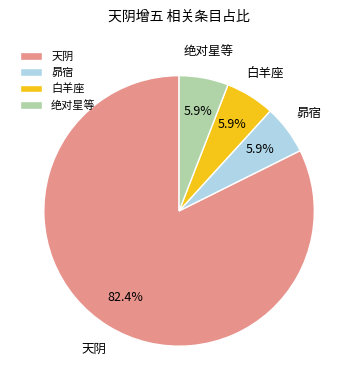

What portion of the pie excludes 昴宿?

94.1%